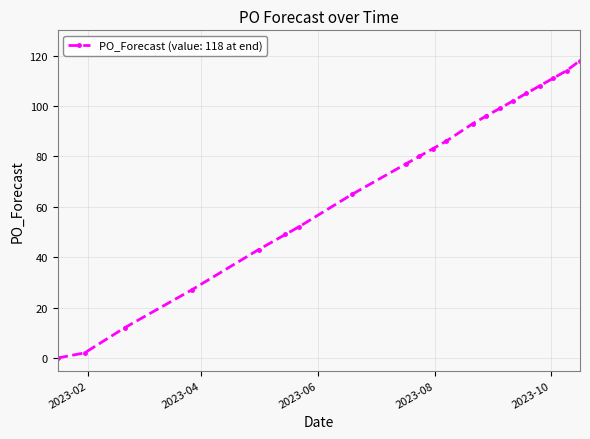

Does the chart display data point markers on the line(s)?

Yes